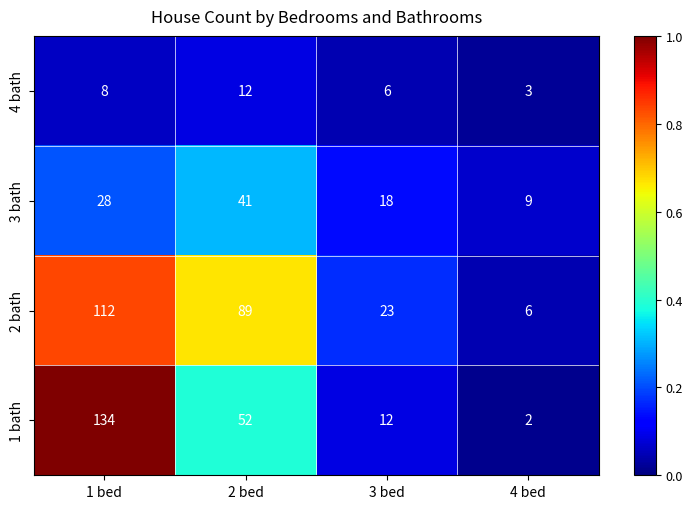

What is the average value of the 1 bath series?

50